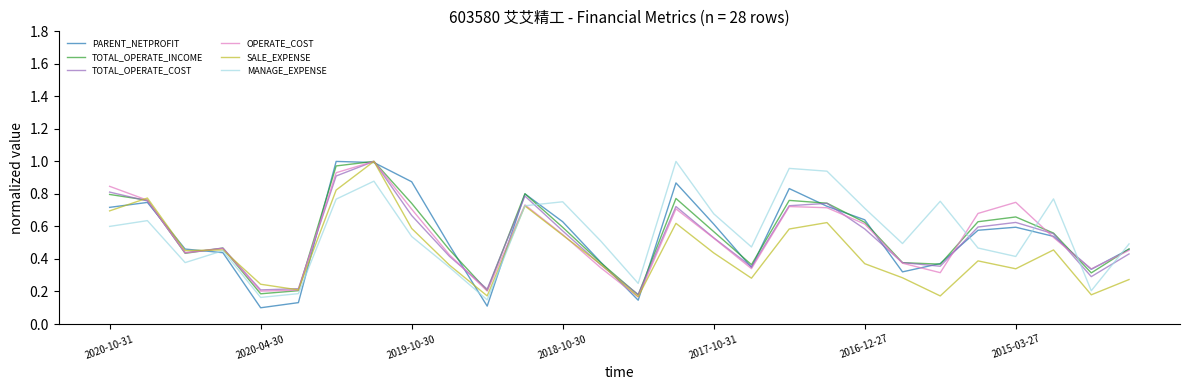

What are all the series names shown in the legend?

PARENT_NETPROFIT, TOTAL_OPERATE_INCOME, TOTAL_OPERATE_COST, OPERATE_COST, SALE_EXPENSE, MANAGE_EXPENSE